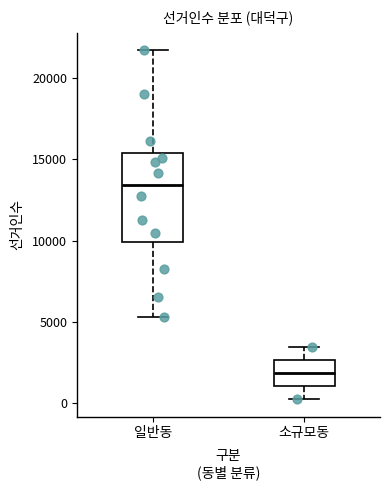

Comparing the boxes themselves (not the whiskers), which one is the tallest?

일반동